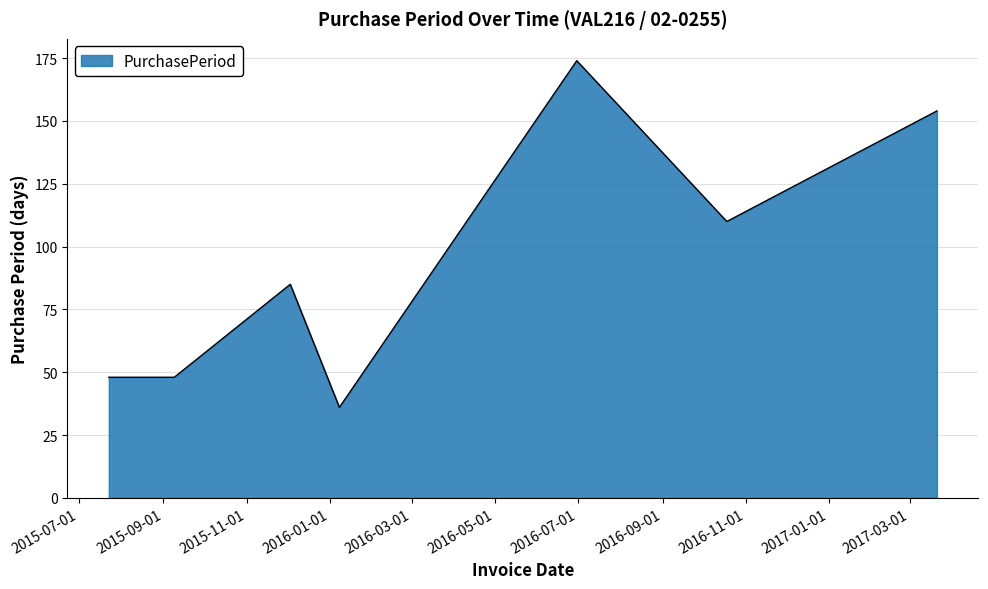

What is the difference between the maximum and minimum values?

138